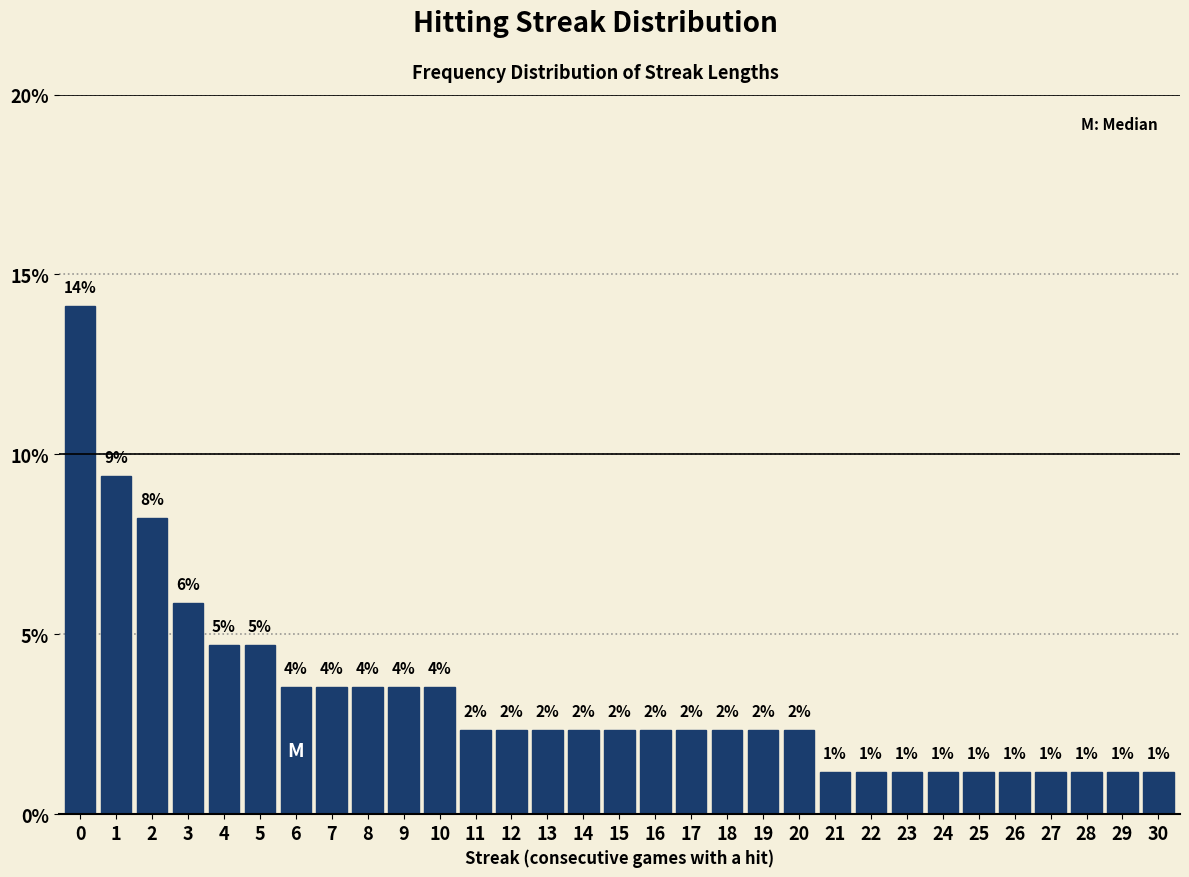

How many bars are there in total?

31